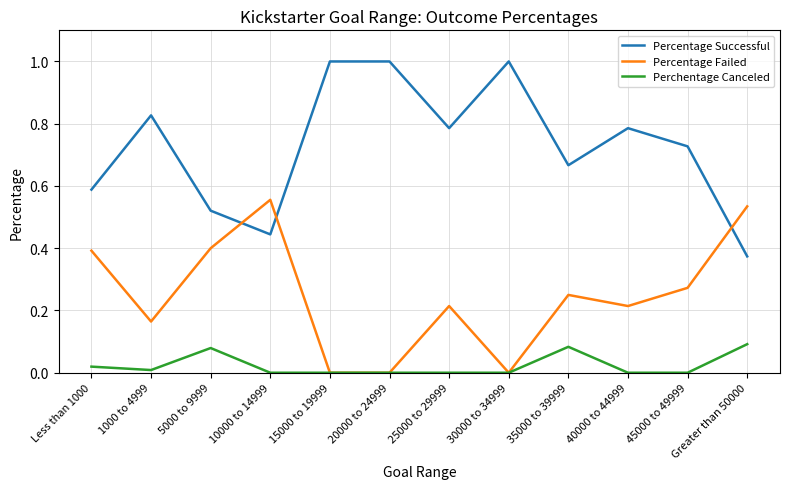

True or false: Perchentage Canceled has more than 1 interior local peaks.

True